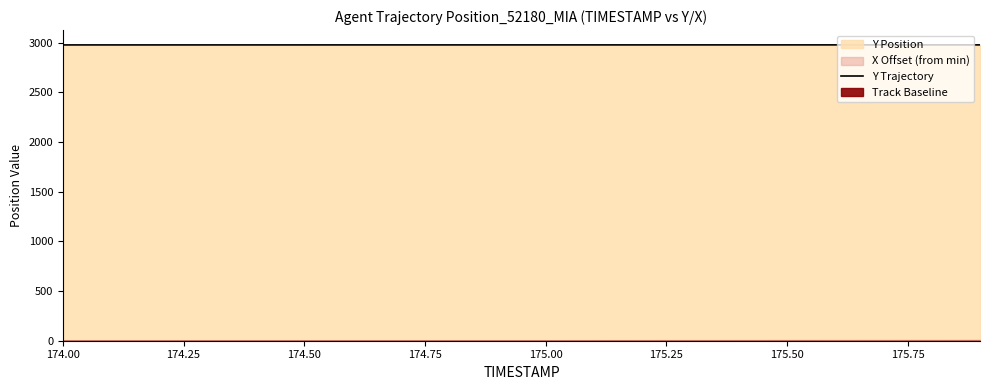

Reading left to right, what are all the values shown in this chart?

2977.6	2977.6	2977.7	2977.7	2977.7	2977.7	2977.8	2977.8	2977.8	2977.8	2977.8	2977.9	2977.9	2977.9	2977.9	2978.0	2978.0	2978.0	2978.0	2978.1